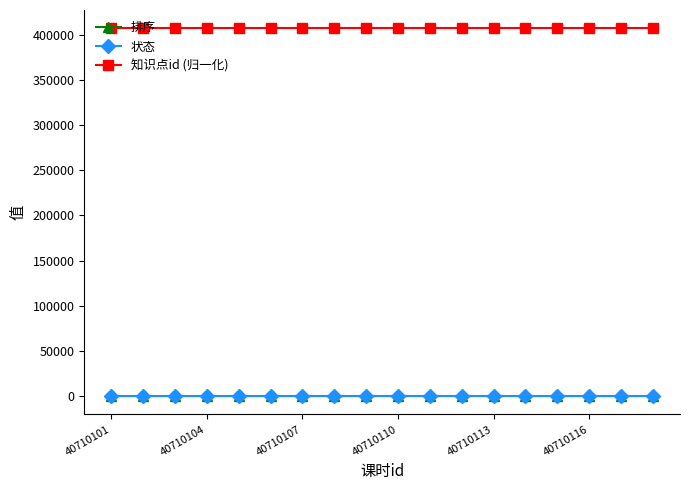

What is the value of the 知识点id (归一化) point at the 9th from the left?

407101